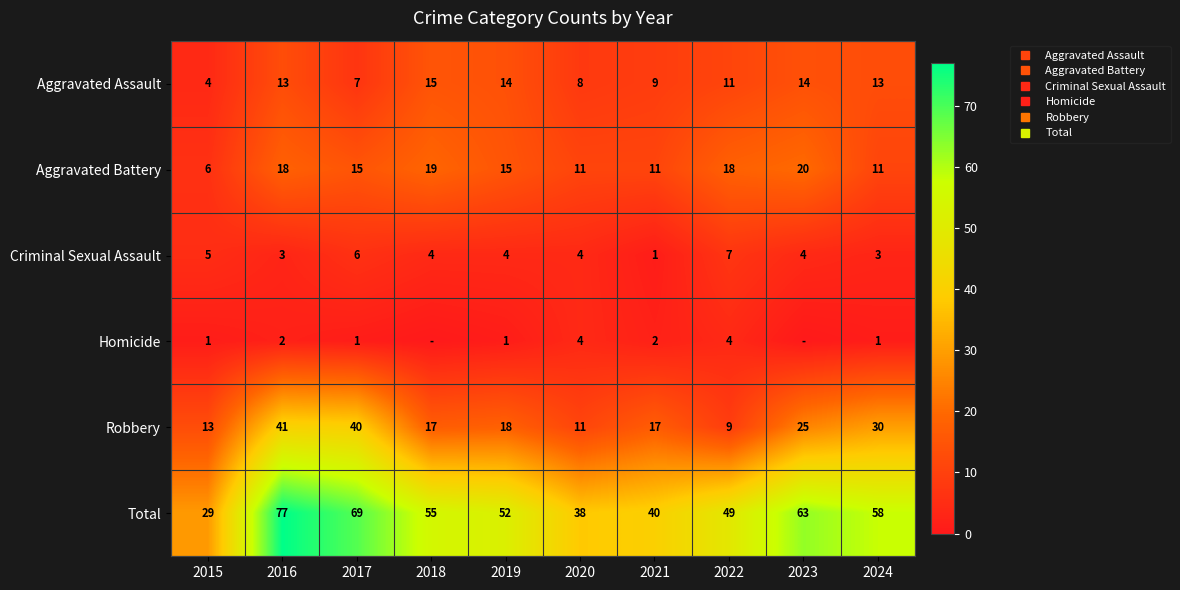

Between 2015 and 2024, which is larger?

2024